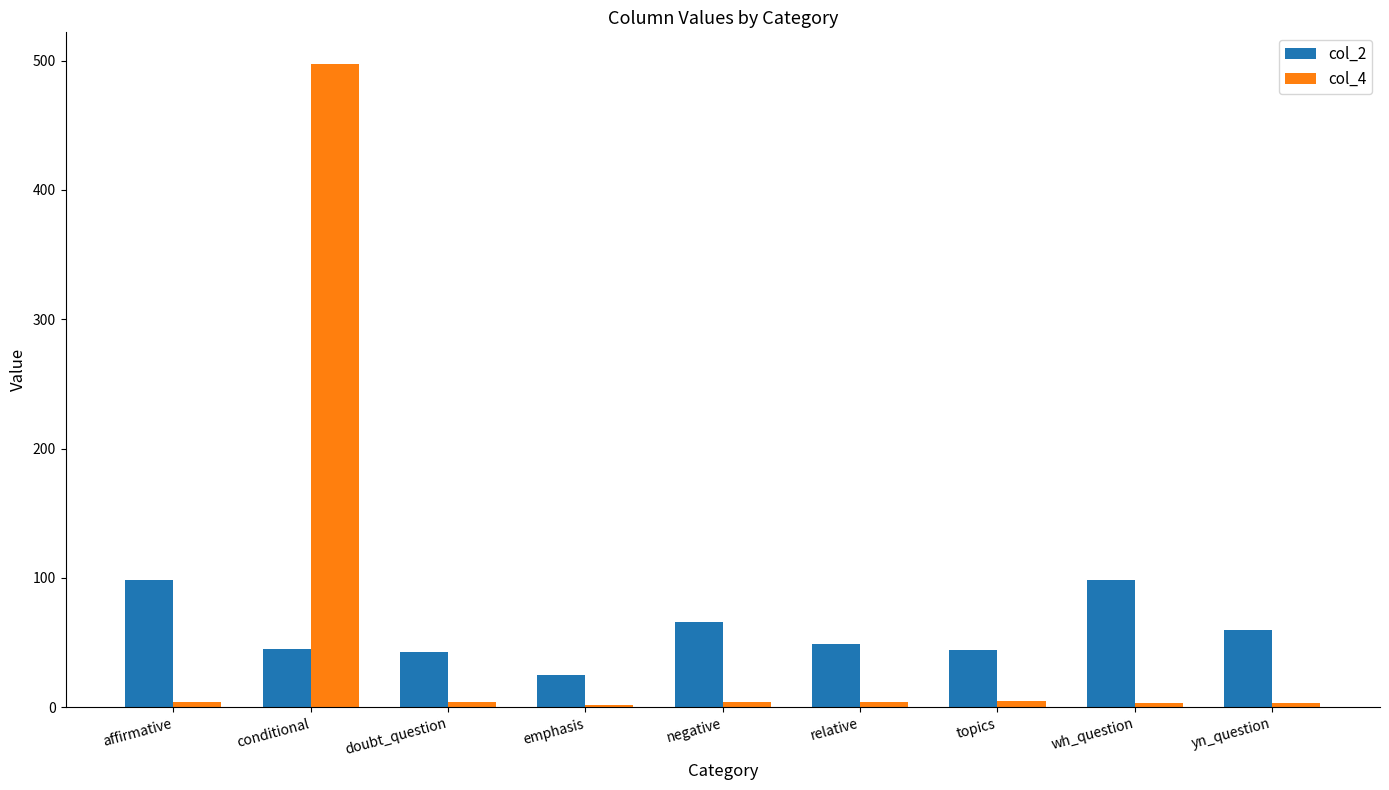

At which category is the sum across all series the highest?

conditional